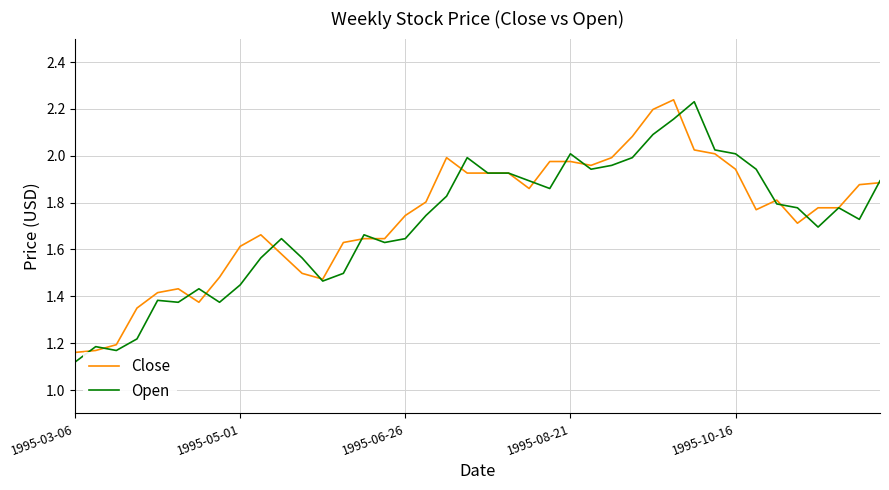

At how many categories does at least one series exceed 1?

40